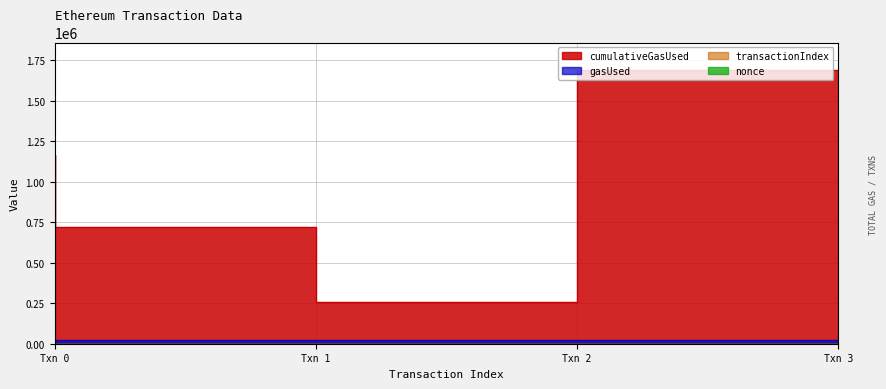

How many data points does each series have?

4